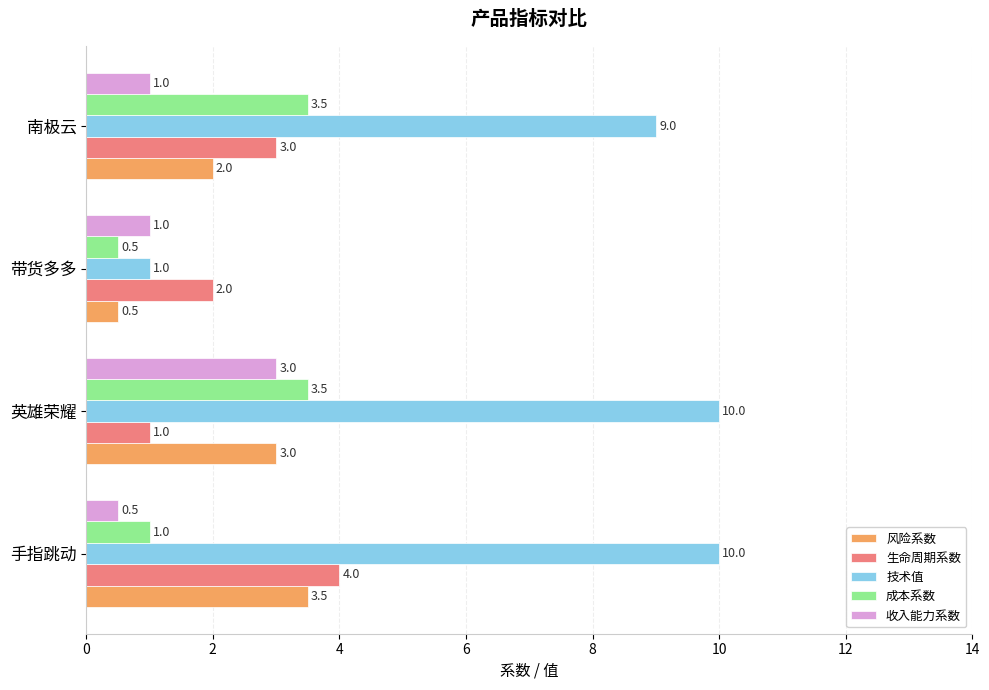

What is the difference between the highest and lowest values at 南极云?

8.0